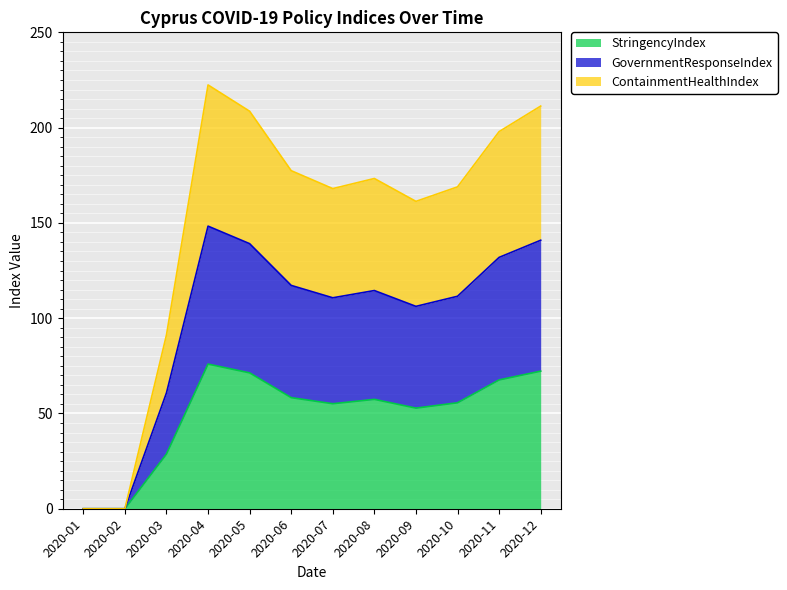

What is the total value across all series at 2020-12?

211.3